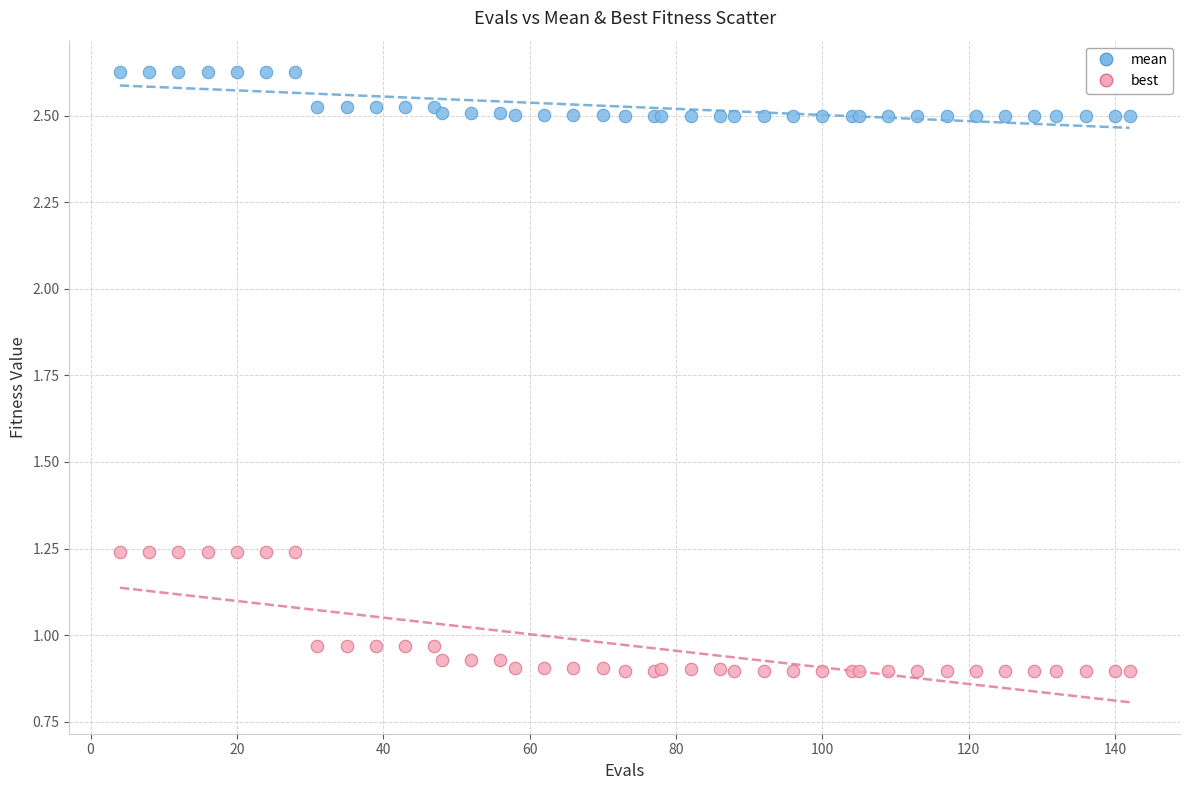

Which series contains the highest Y value?

mean